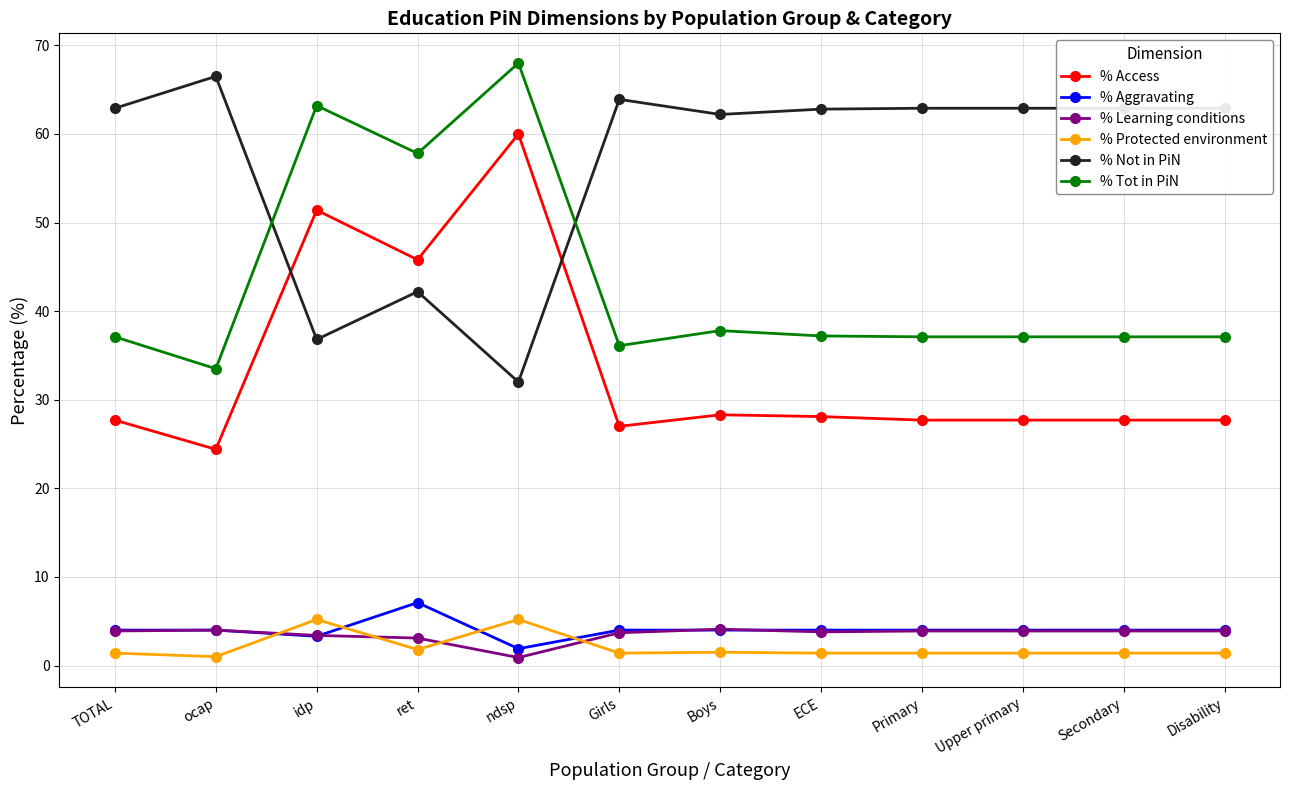

True or false: % Tot in PiN and % Not in PiN intersect in this chart.

True